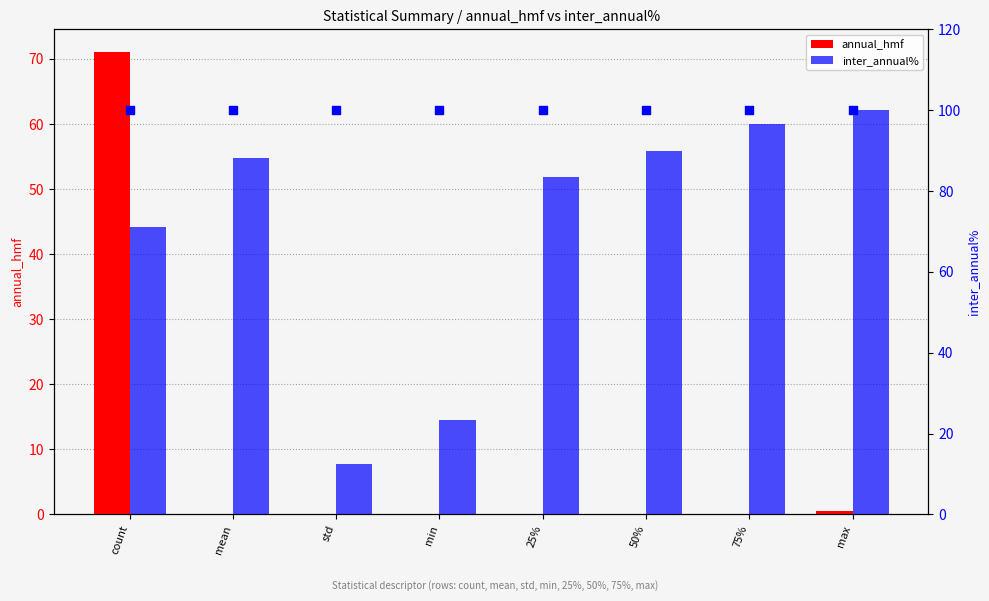

Which series contains the lowest Y value?

annual_hmf